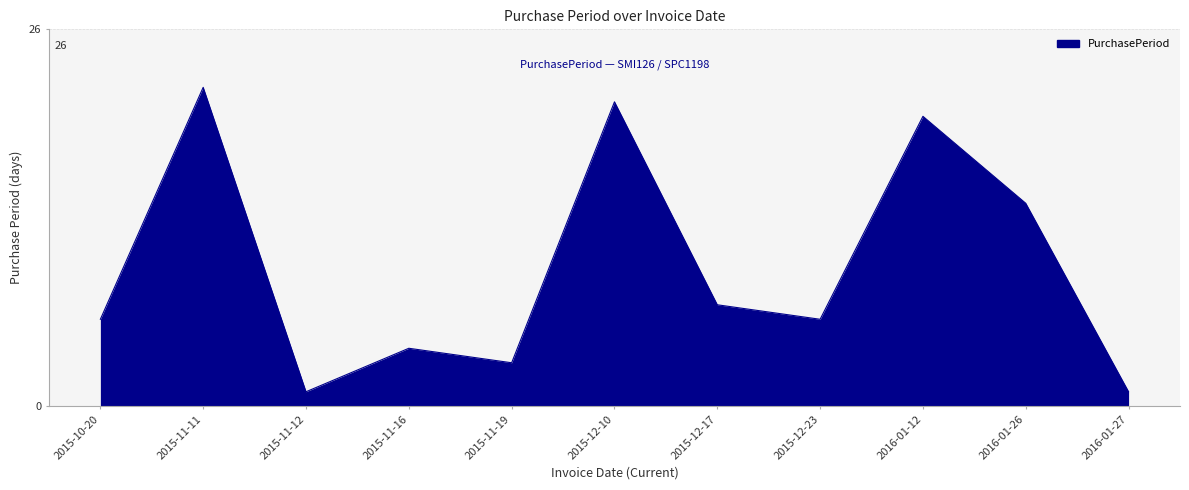

The chart shows a value of 2 at 2015-11-16. True or false?

False